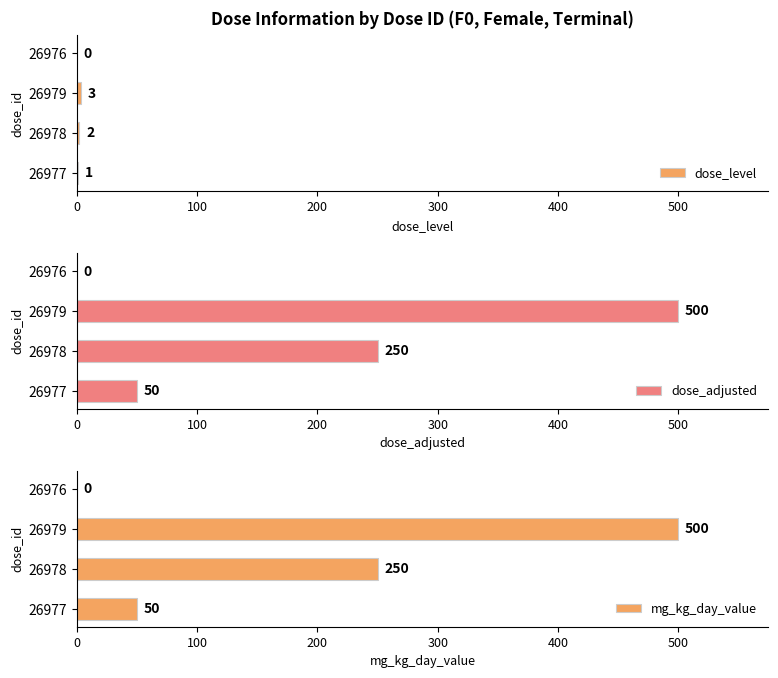

What is the maximum value for dose_level?

3